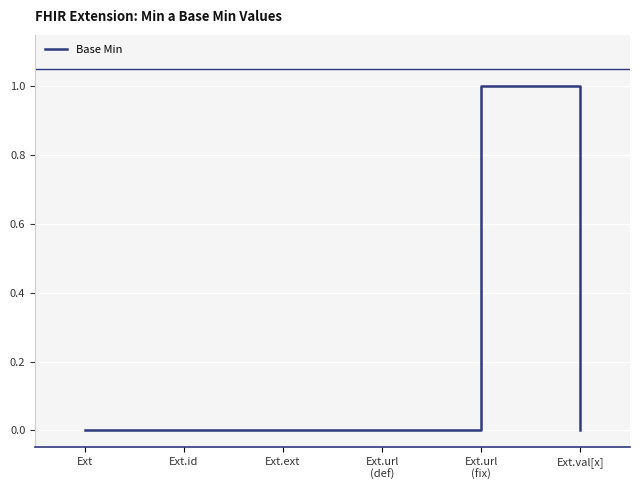

The value at Ext.id is 1. True or false?

False